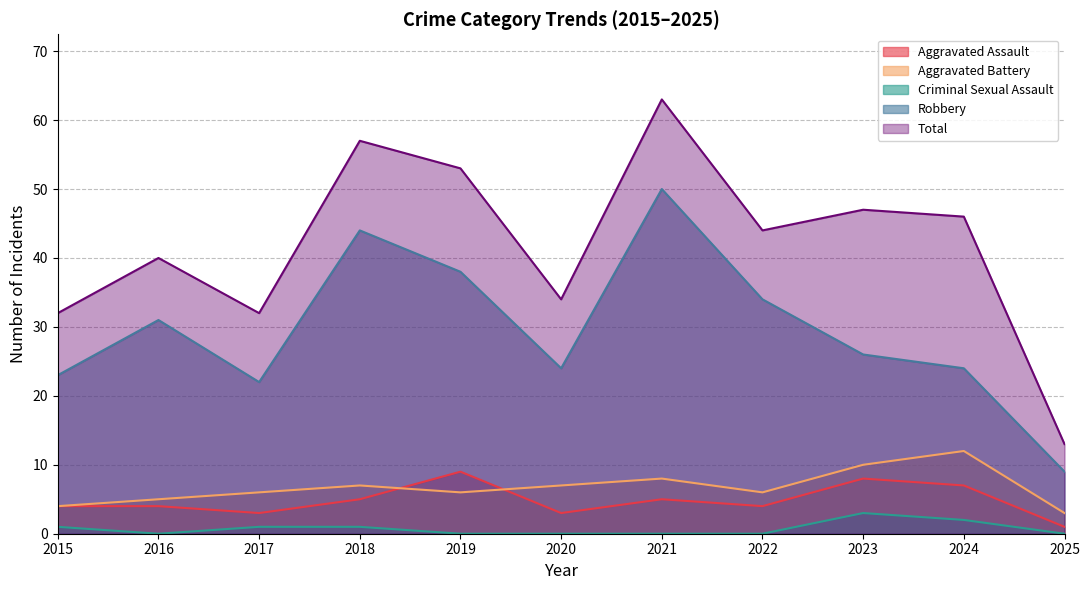

Which category has the highest value in the Aggravated Battery series?

2024